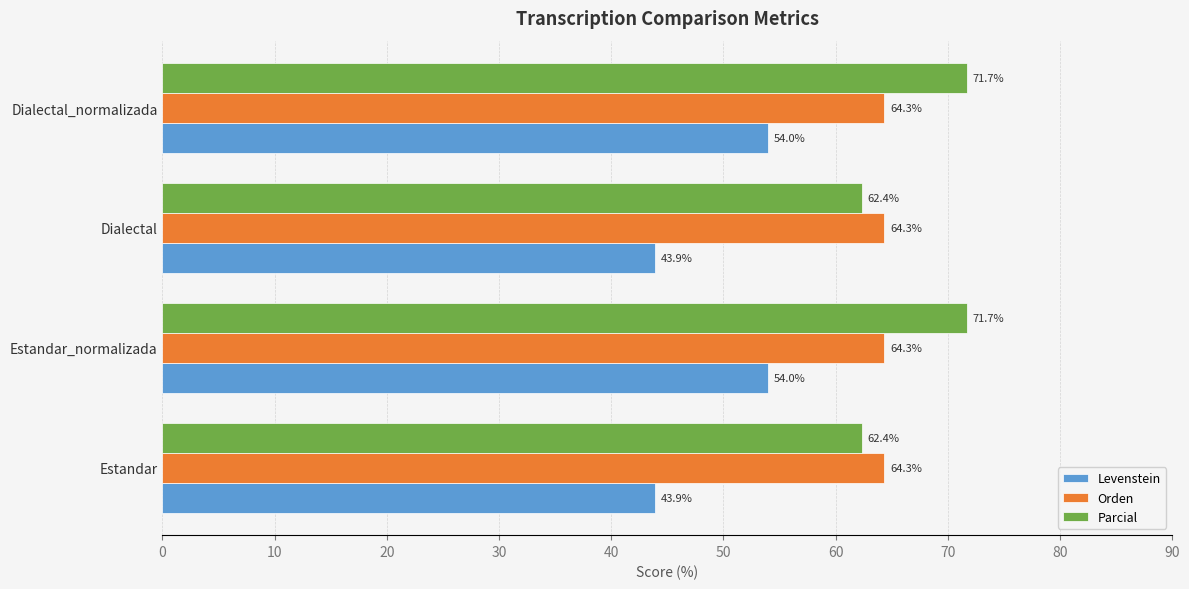

What is the difference between the maximum and minimum values in the Parcial series?

9.3